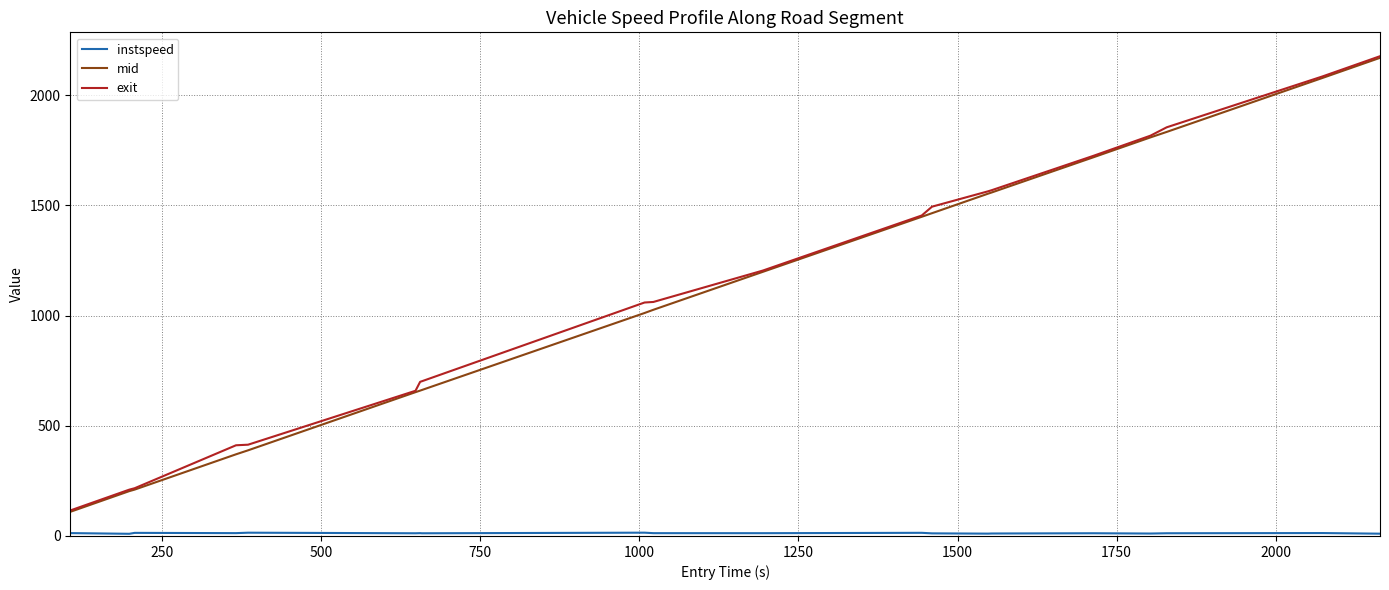

What is the highest value of the mid series?

2169.3